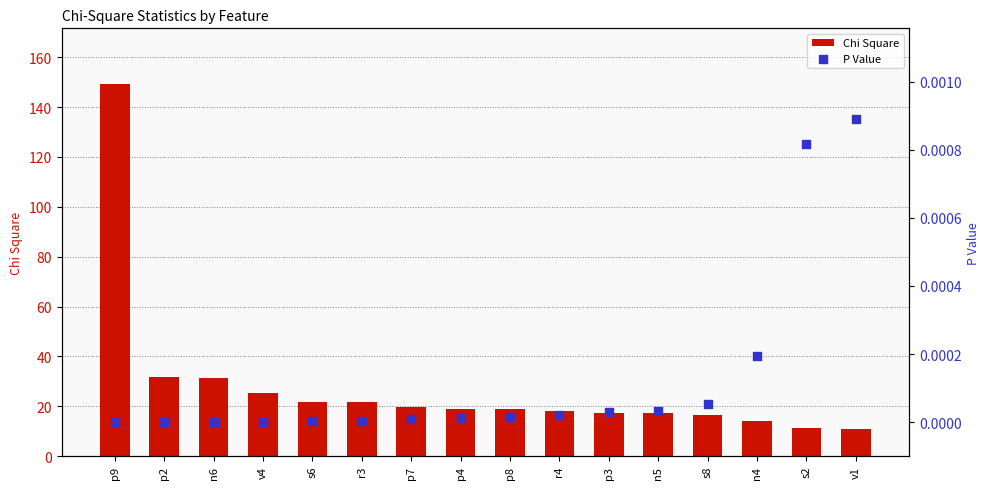

Which series reaches the maximum Y coordinate?

Chi Square